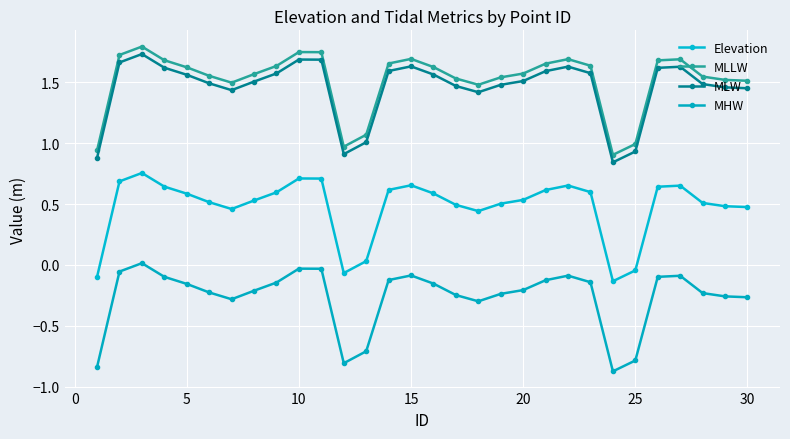

How many interior local peaks does the MHW series have?

5